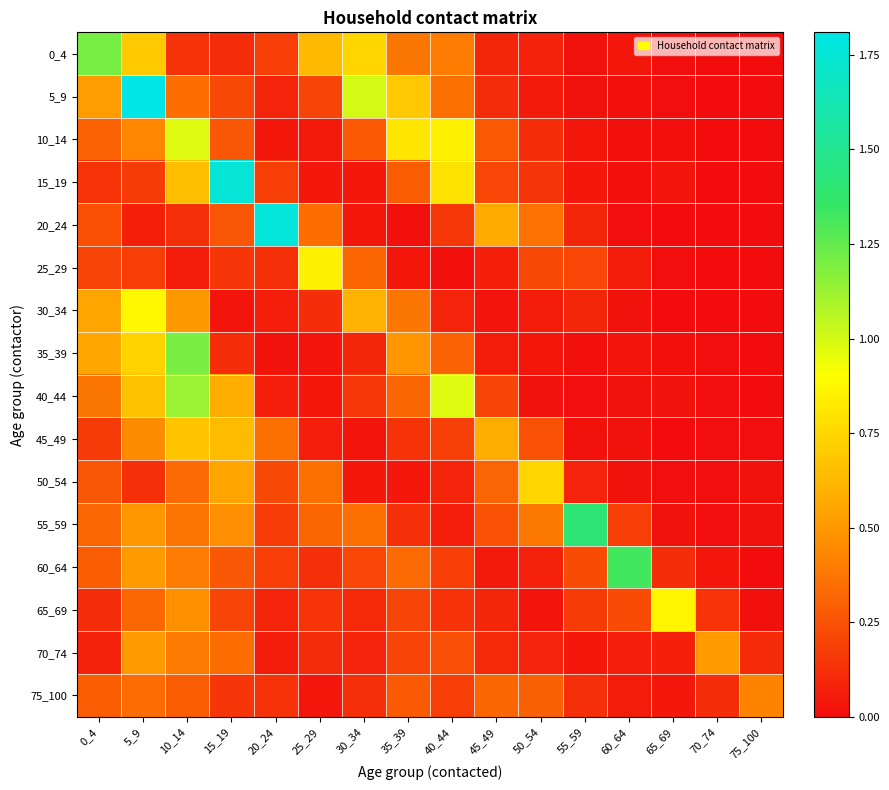

Between 0_4 and 50_54, which is larger?

0_4